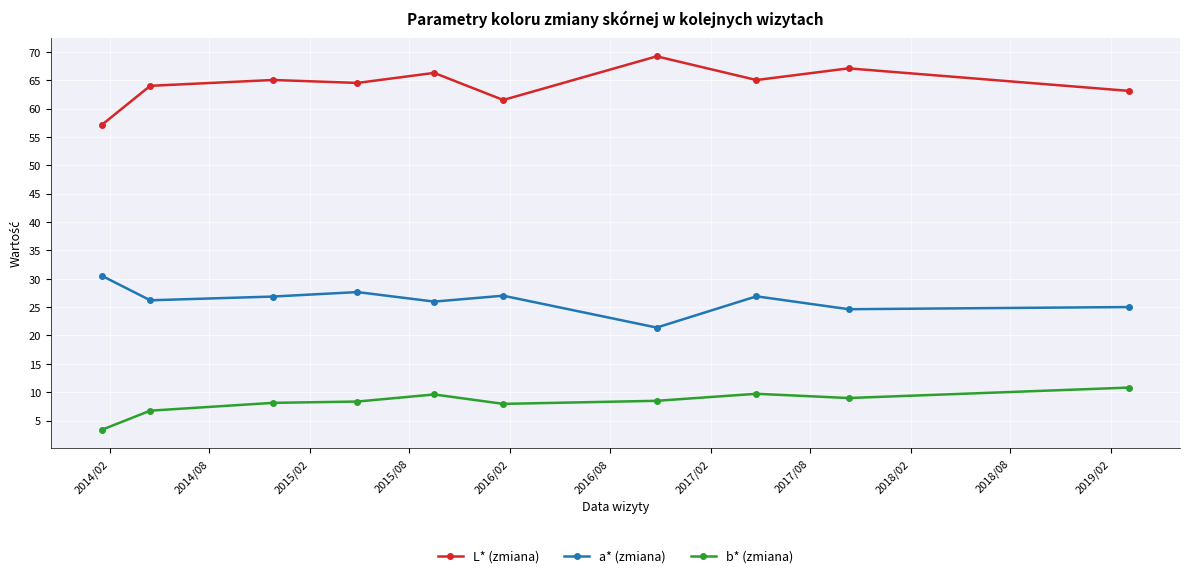

How many distinct data groups are displayed?

3